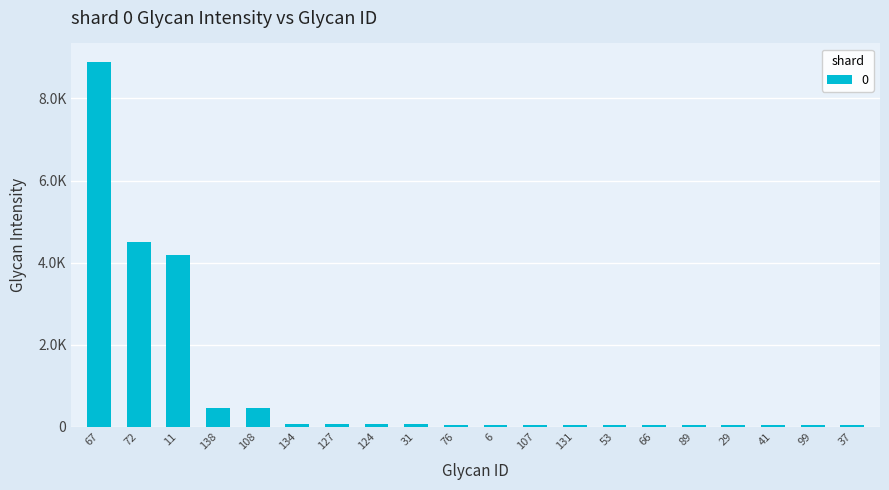

Does the chart contain any negative values?

No